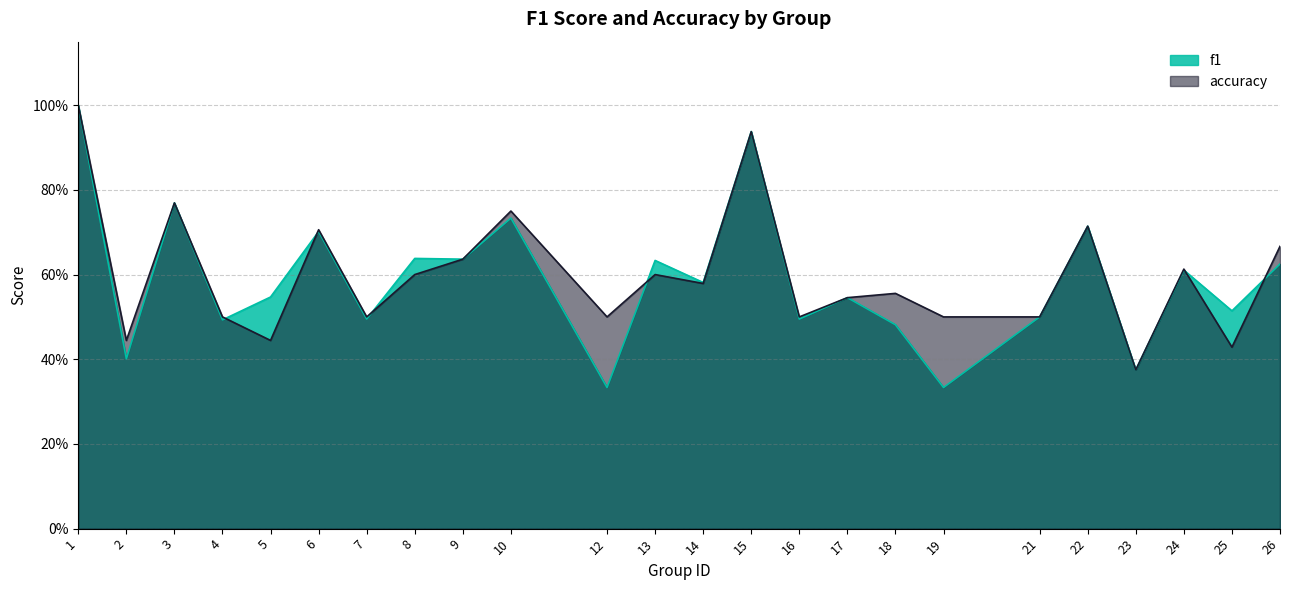

How many lines are shown in the chart?

2